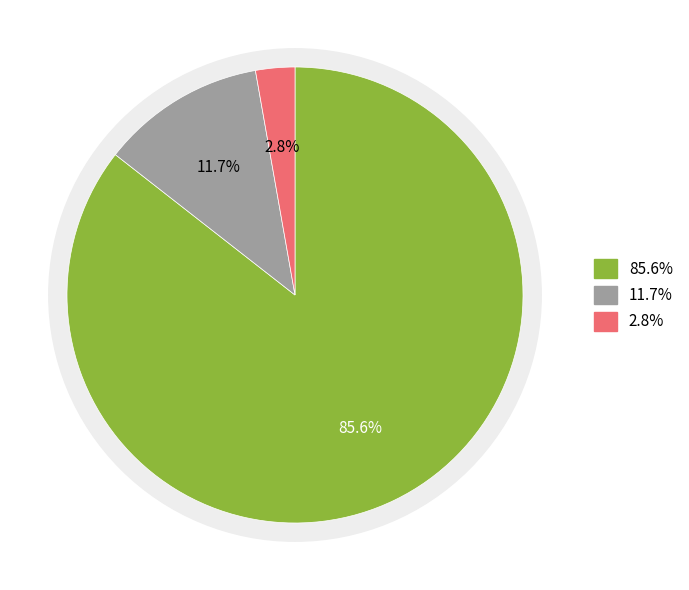

To the nearest percent, what is the average slice percentage?

33%